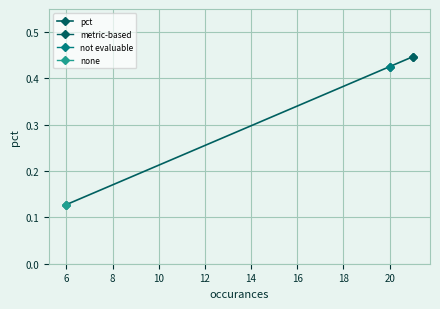

What is the value of the 1st point from the left?

0.1